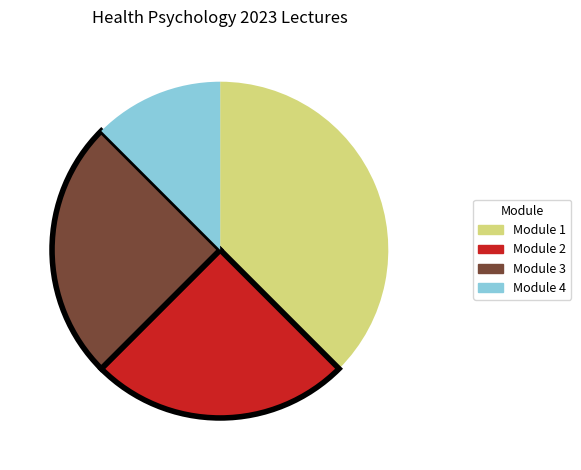

Which slice is the smallest?

Module 4